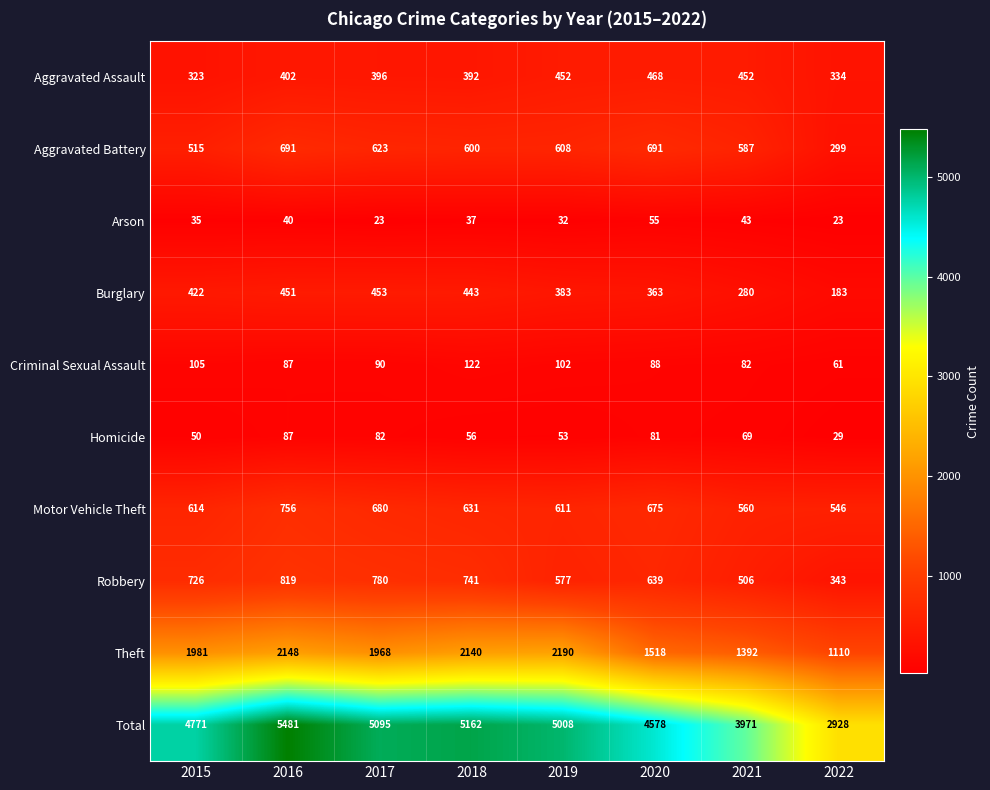

List the labels in order of Robbery value, smallest first.

2022, 2021, 2019, 2020, 2015, 2018, 2017, 2016